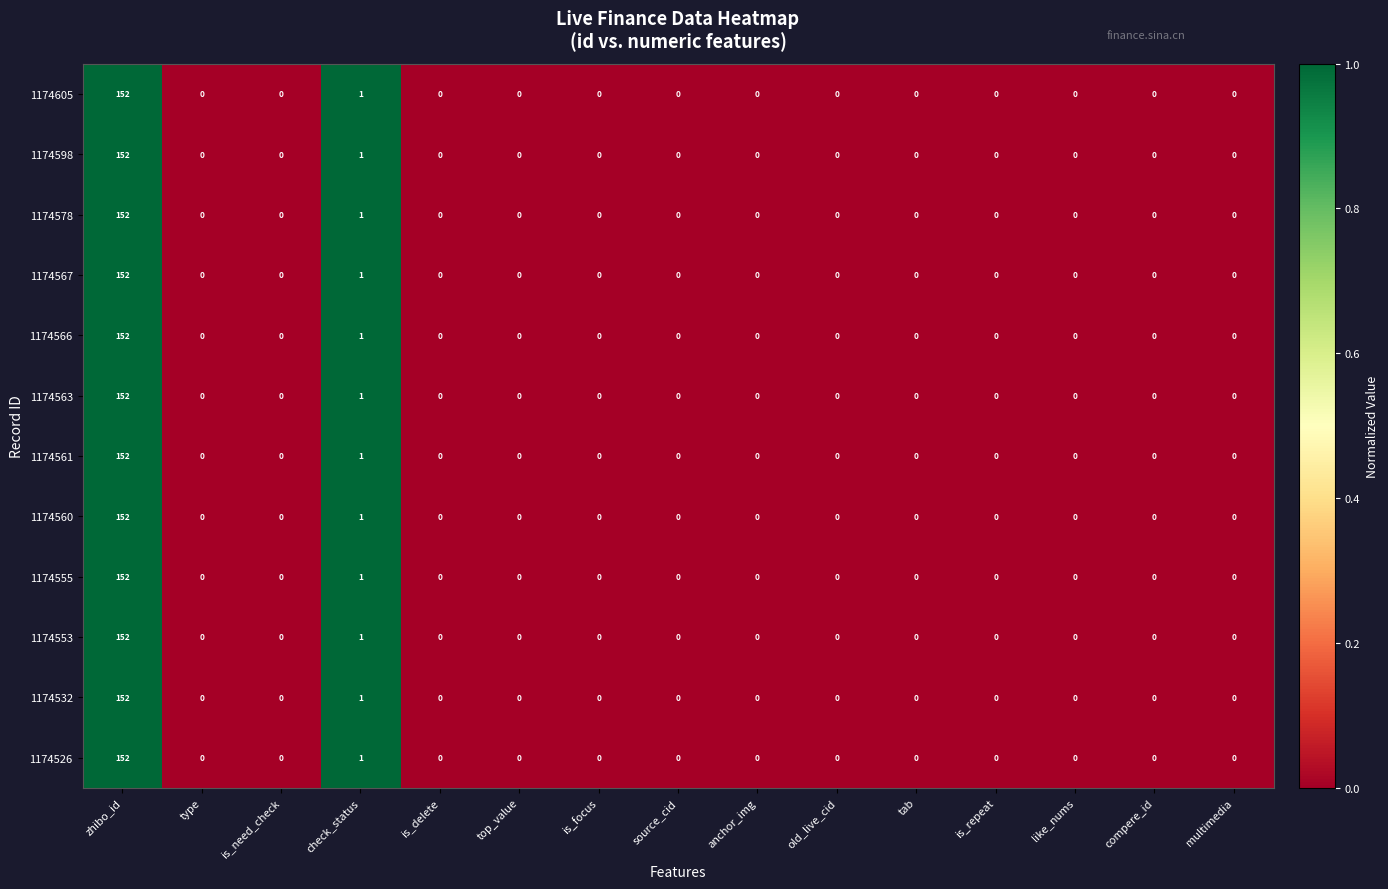

Count the number of data series in this chart.

12